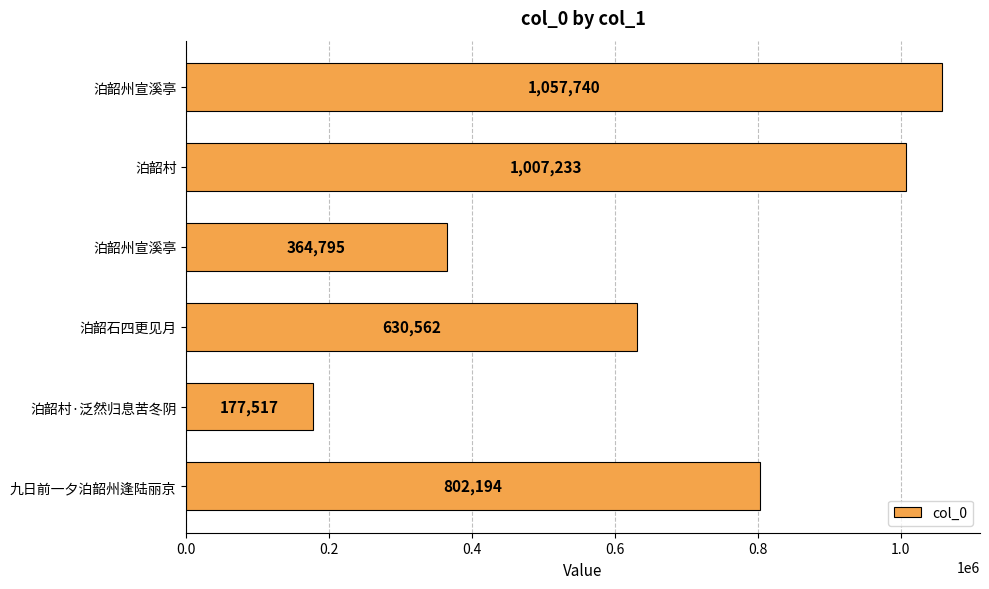

Does the chart contain any negative values?

No